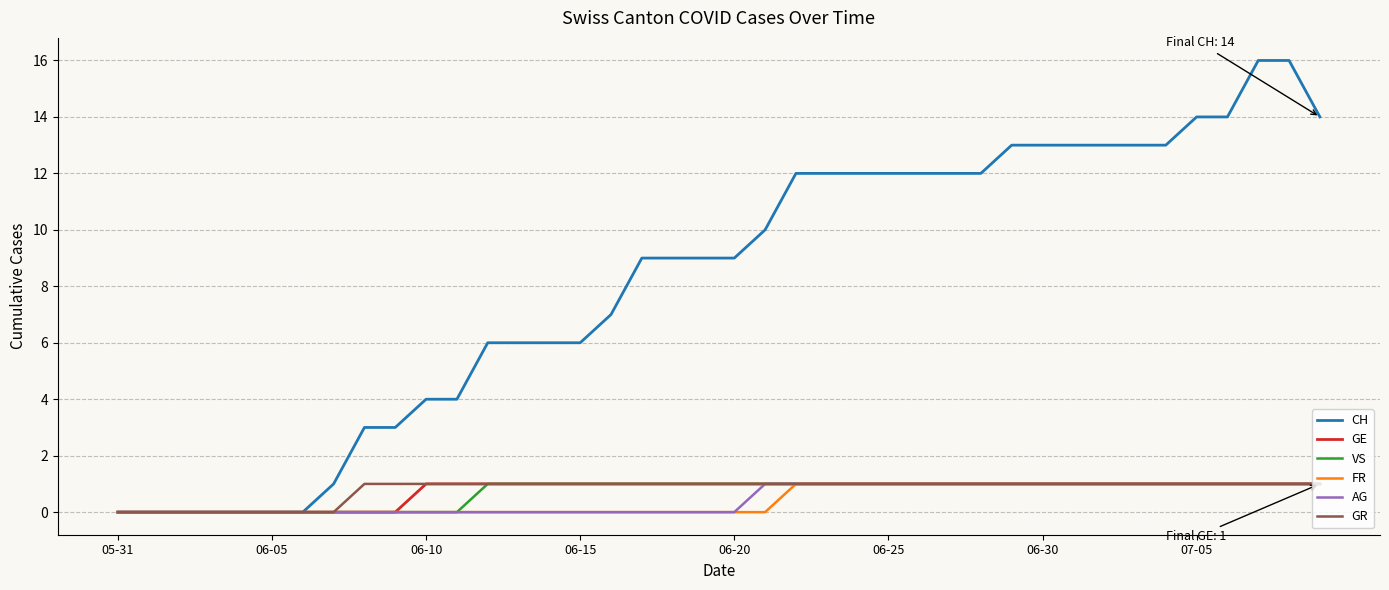

Which series has the largest total across all categories?

CH